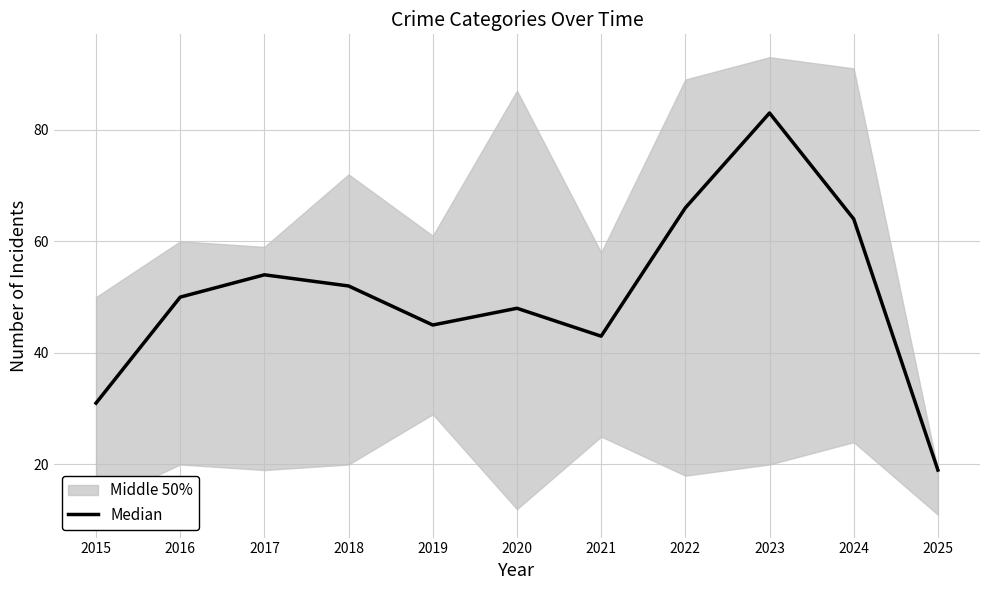

Is it true that the value at 2021 is 70?

False